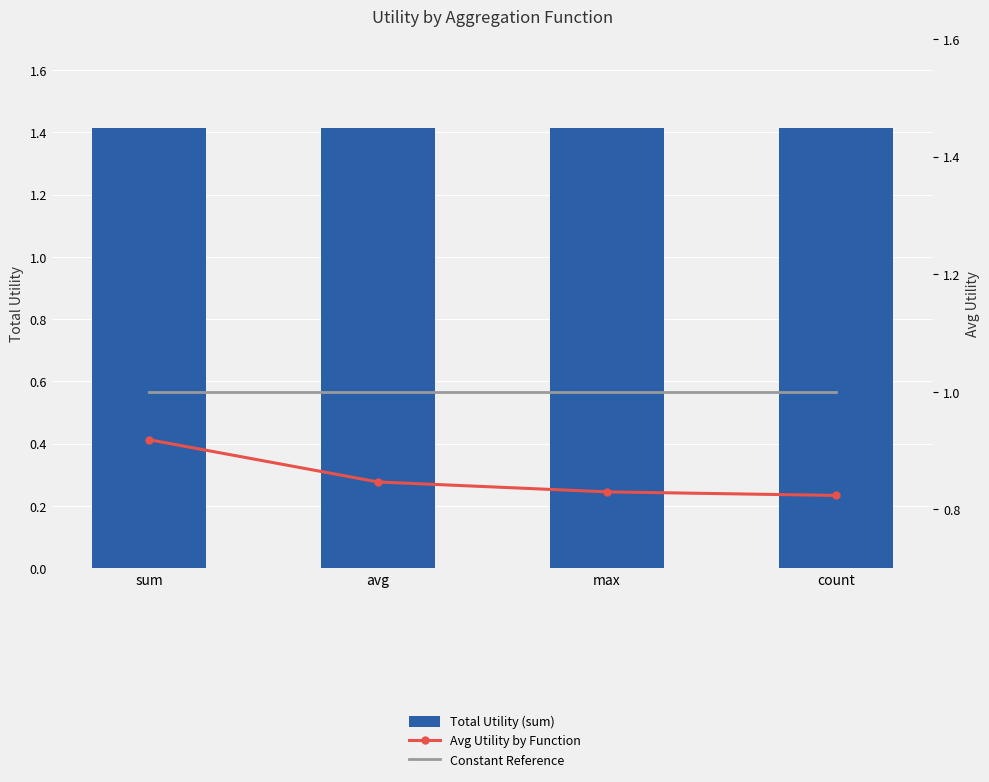

Which series has the largest total across all categories?

Total Utility (sum)